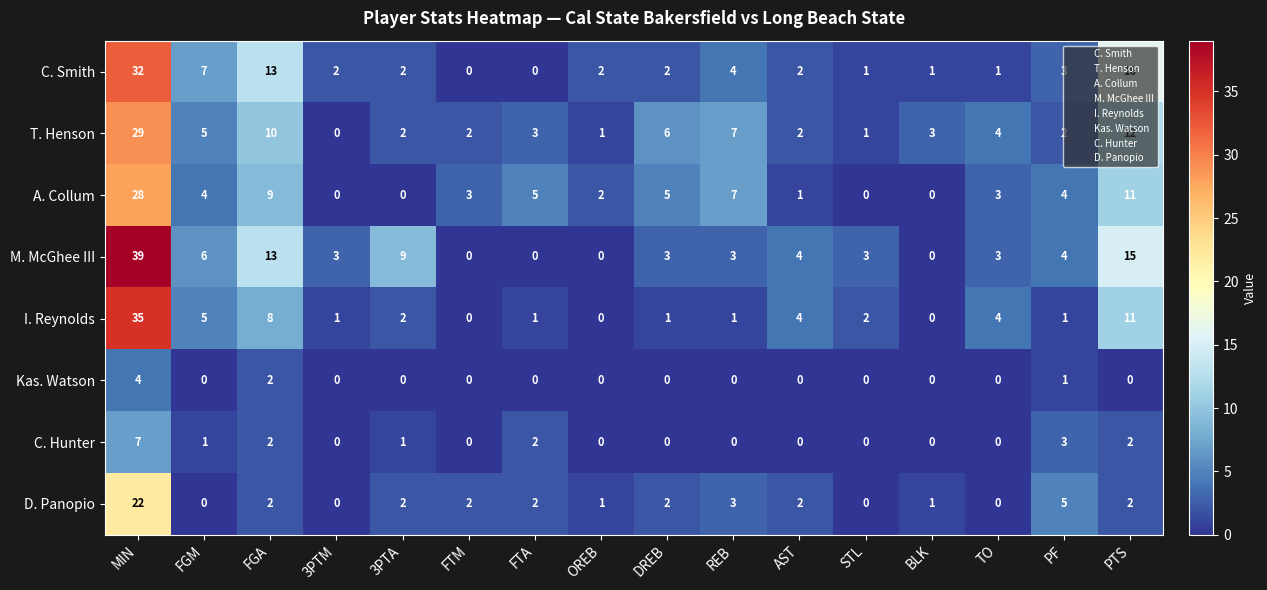

What is the greatest value displayed?

39